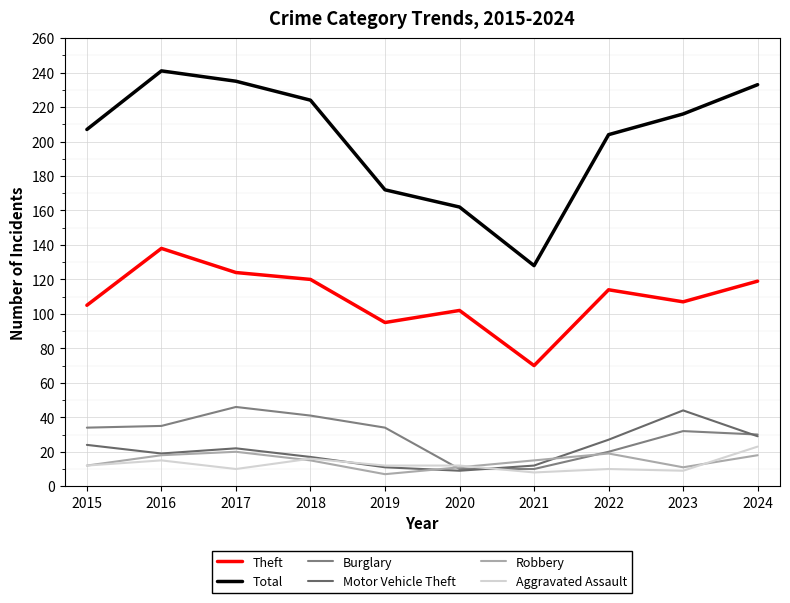

How many lines are shown in the chart?

6